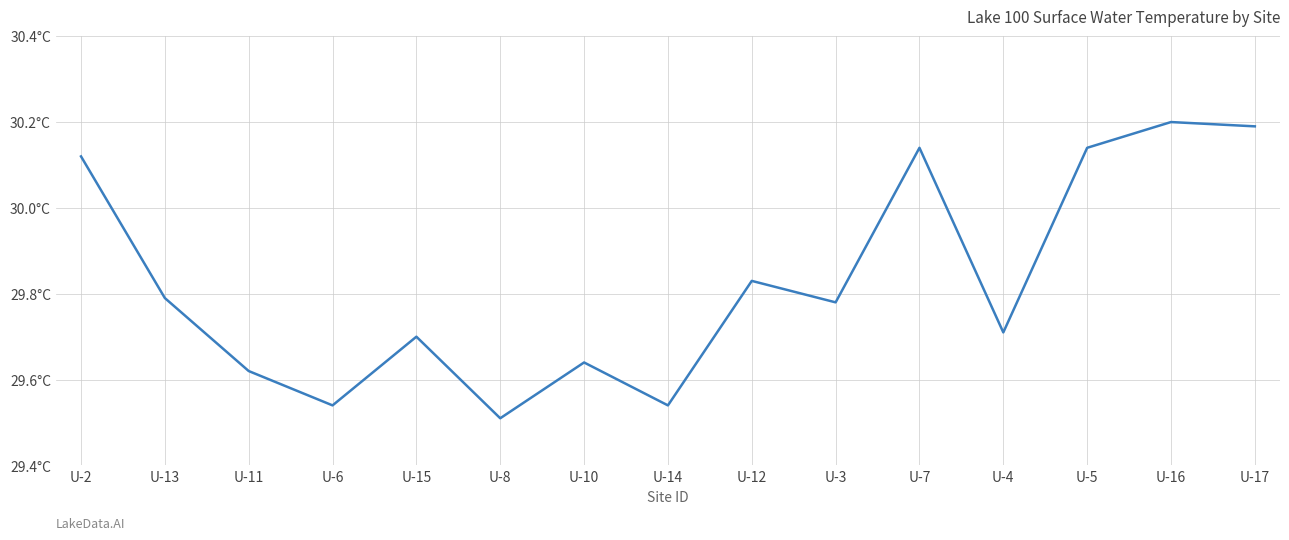

Reading right to left, list all the values displayed in this chart.

30.2	30.2	30.1	29.7	30.1	29.8	29.8	29.5	29.6	29.5	29.7	29.5	29.6	29.8	30.1